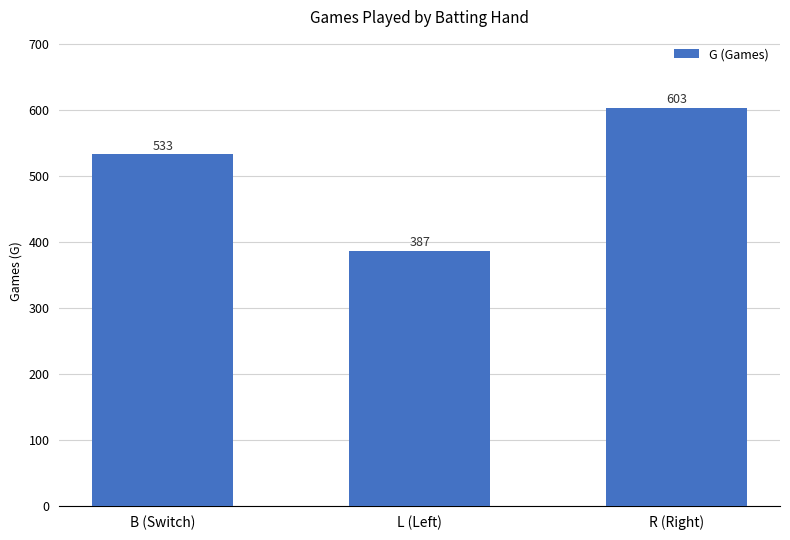

List the labels in order of value, largest first.

R (Right), B (Switch), L (Left)